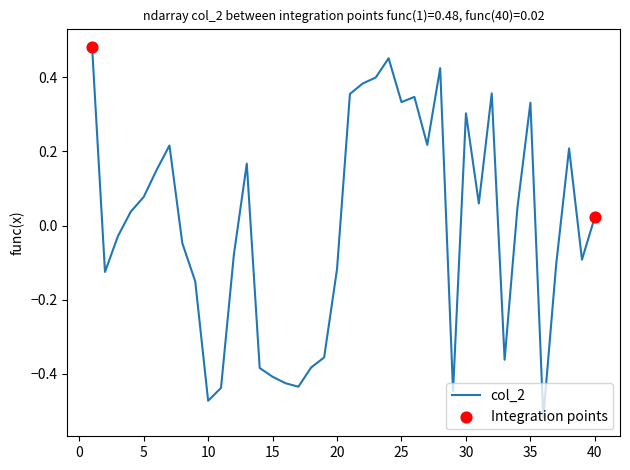

What is the difference between the maximum and minimum values?

1.0